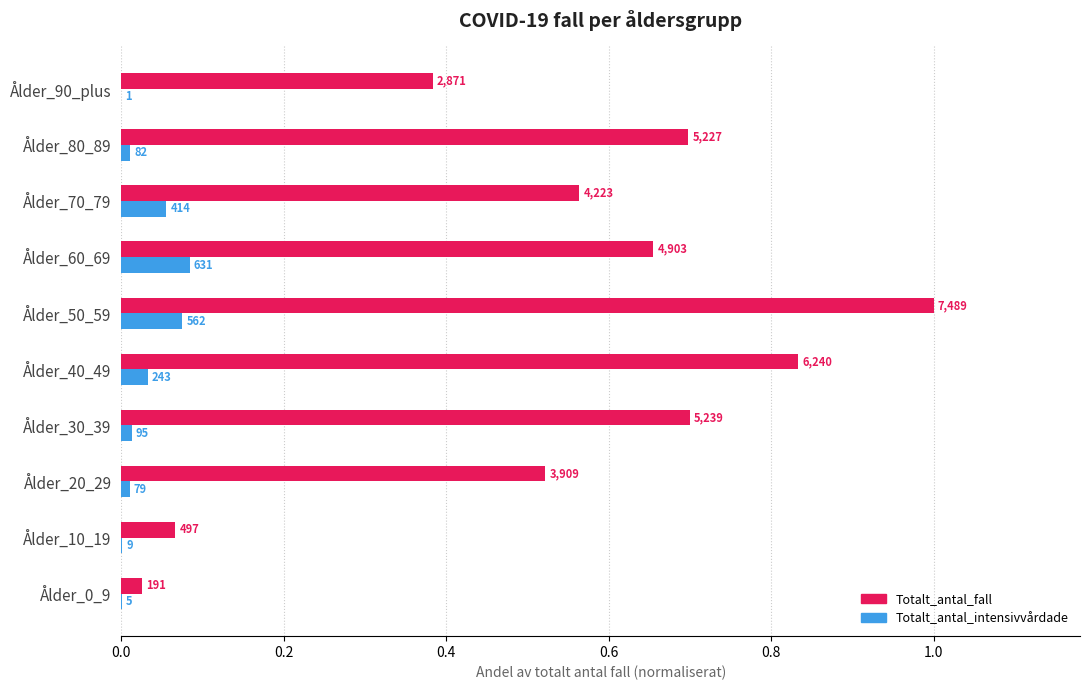

What is the average value of the Totalt_antal_fall series?

0.5